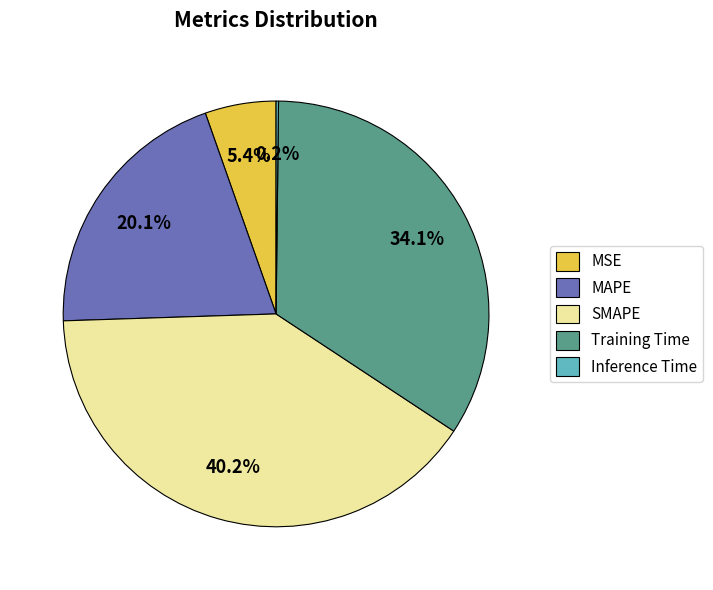

The MSE slice represents 5% of the pie. True or false?

True